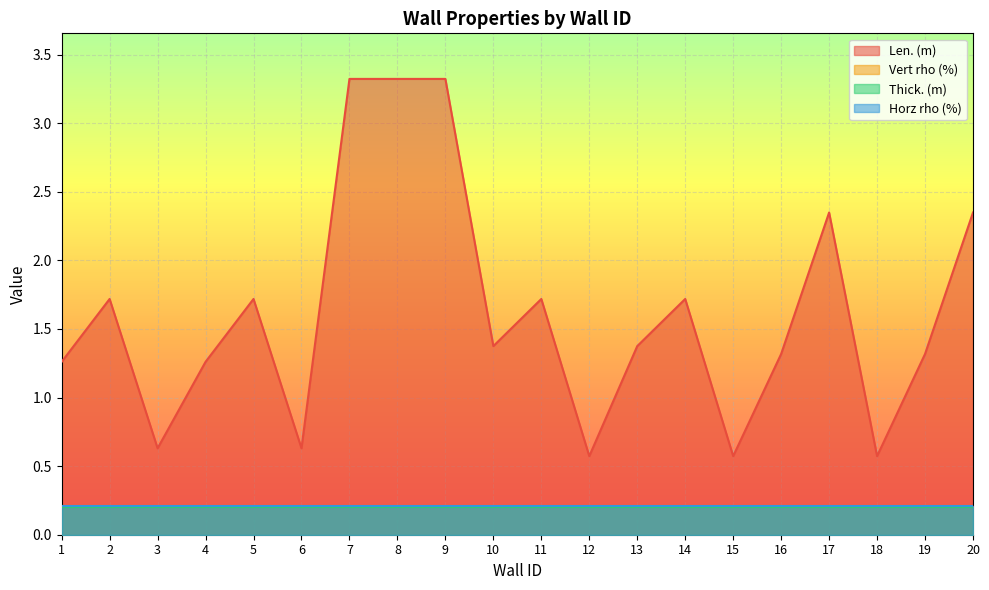

At which label is Vert rho (%) closest to 0?

1